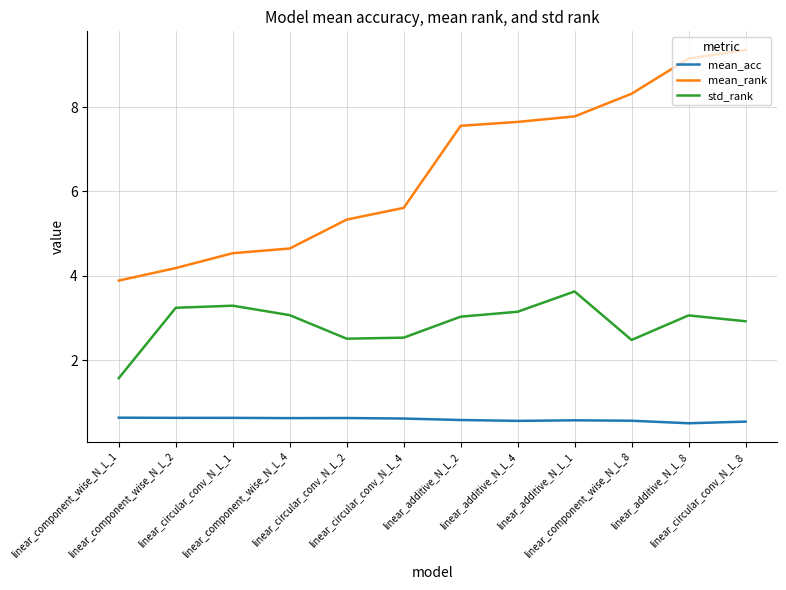

True or false: mean_rank and mean_acc intersect in this chart.

False